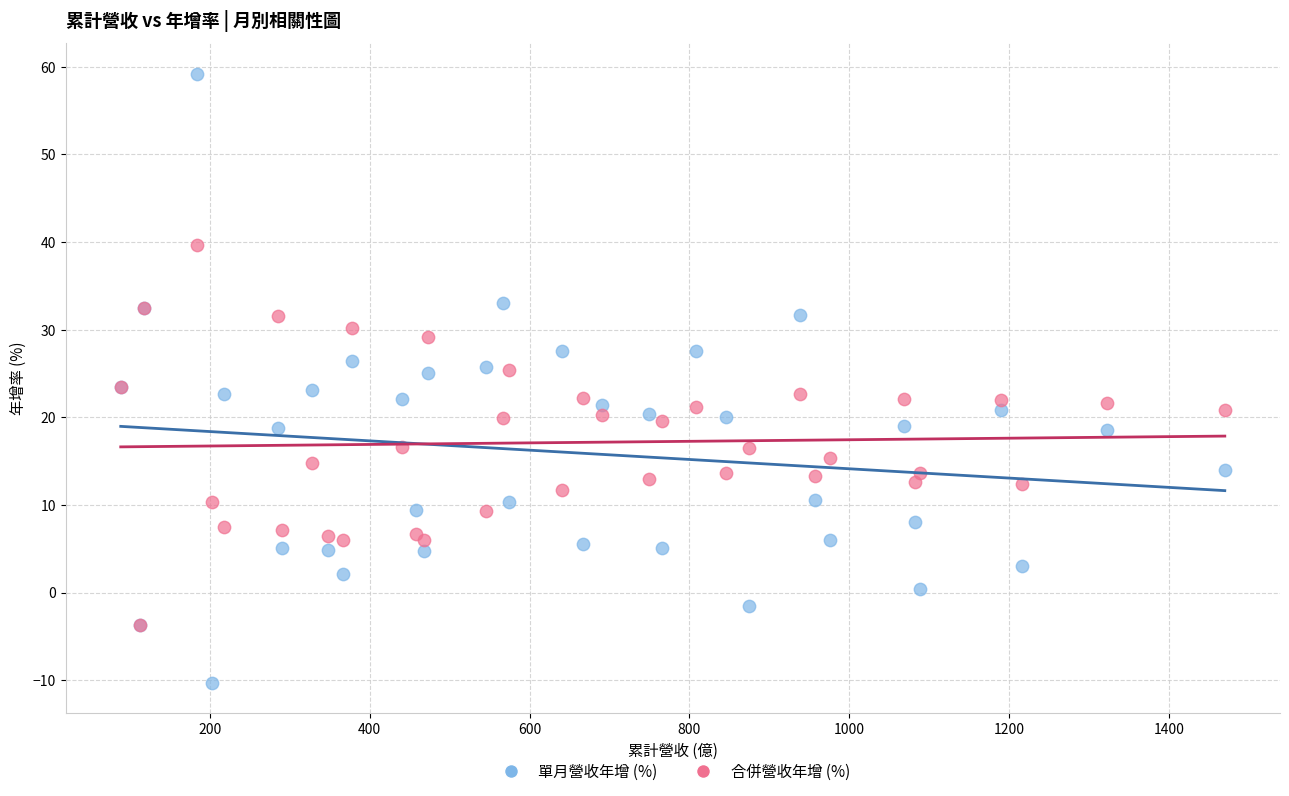

Which series contains the lowest Y value?

單月營收年增 (%)